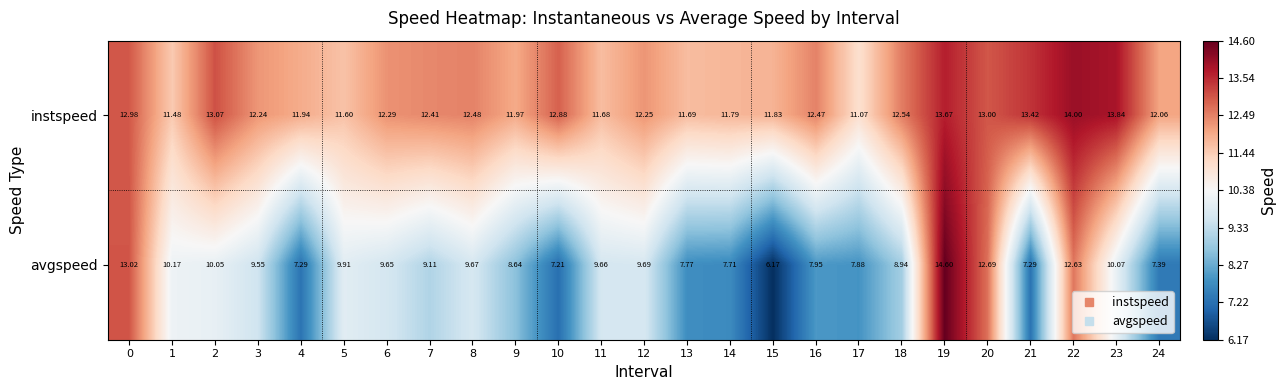

Between 3 and 11, which series saw the biggest shift?

instspeed